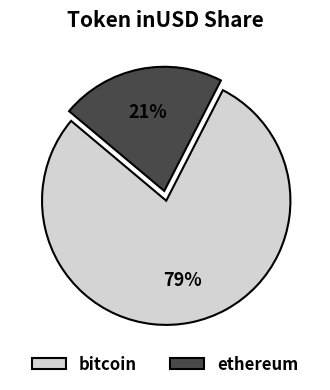

Which slice is the smallest?

ethereum